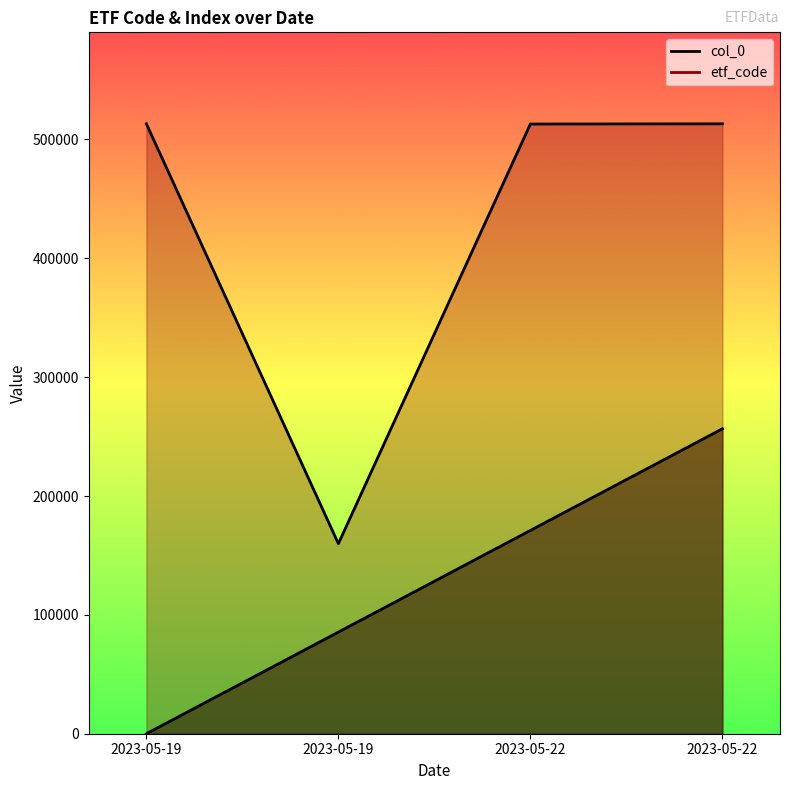

What is the sum of all etf_code values?

1699290